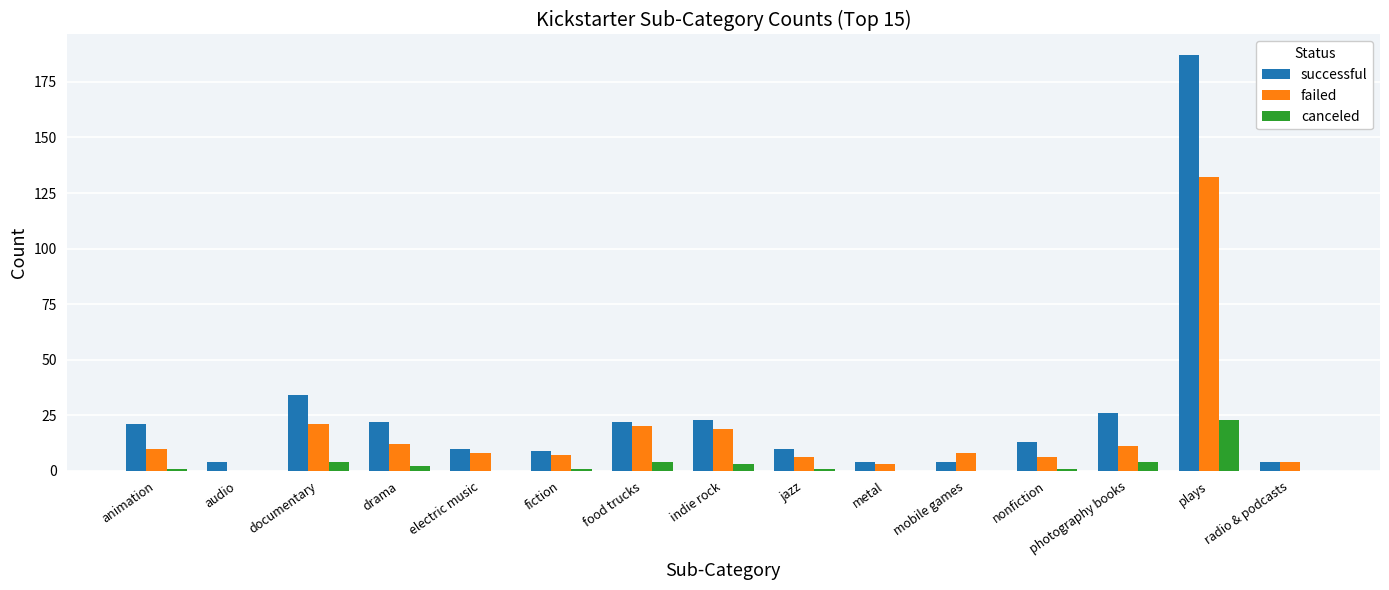

What is the sum of all successful values?

393